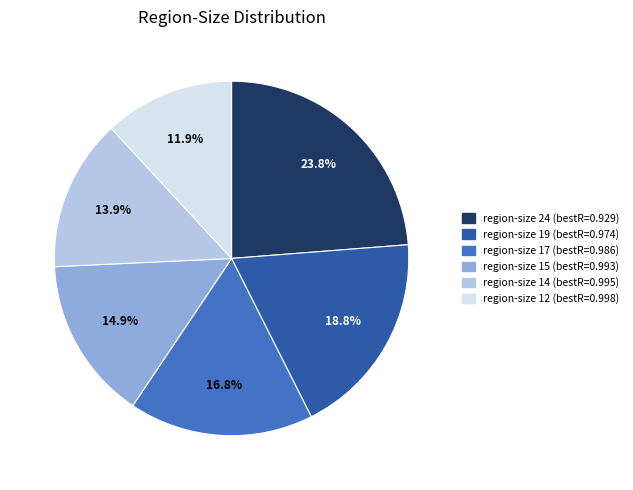

Is there any slice that represents more than half of the pie?

No